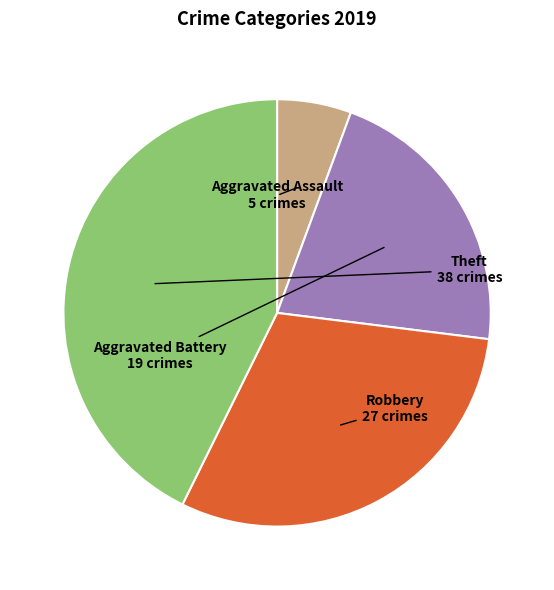

Between Robbery and Theft, which is larger?

Theft